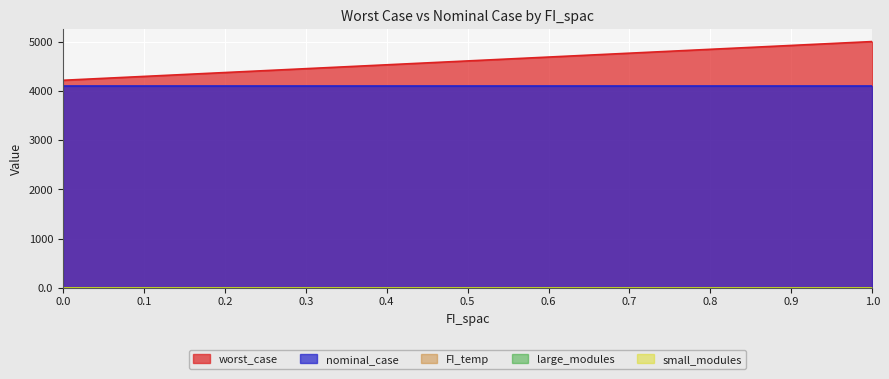

Is the value of FI_temp at 0.2 greater than the value of nominal_case at 0.8?

No